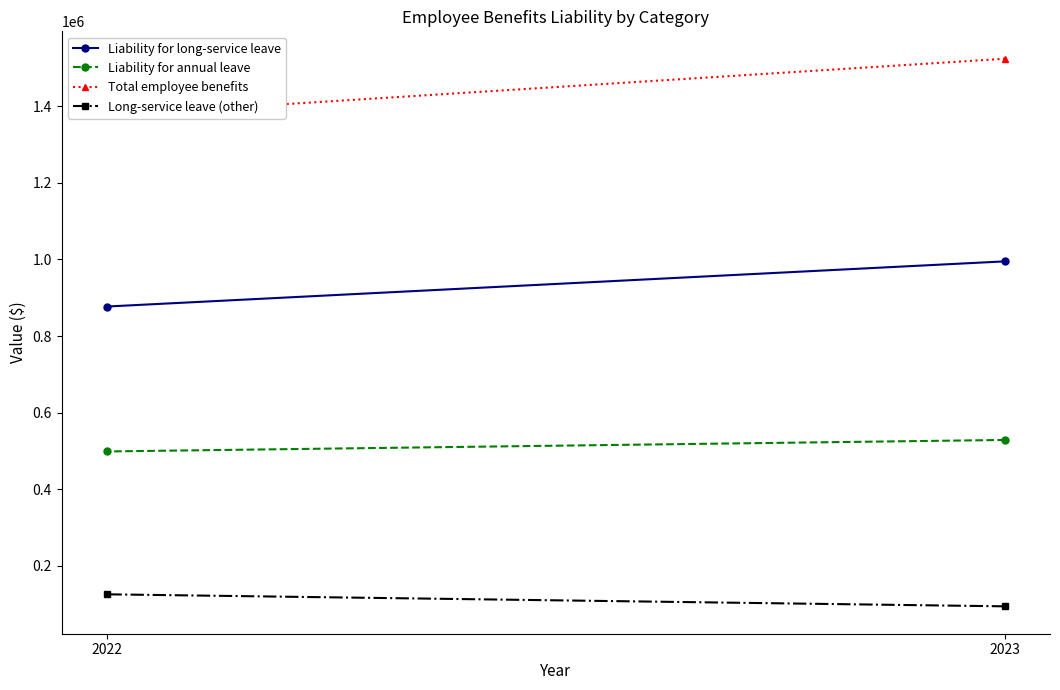

What is the total value across all series at 2023?

3141850